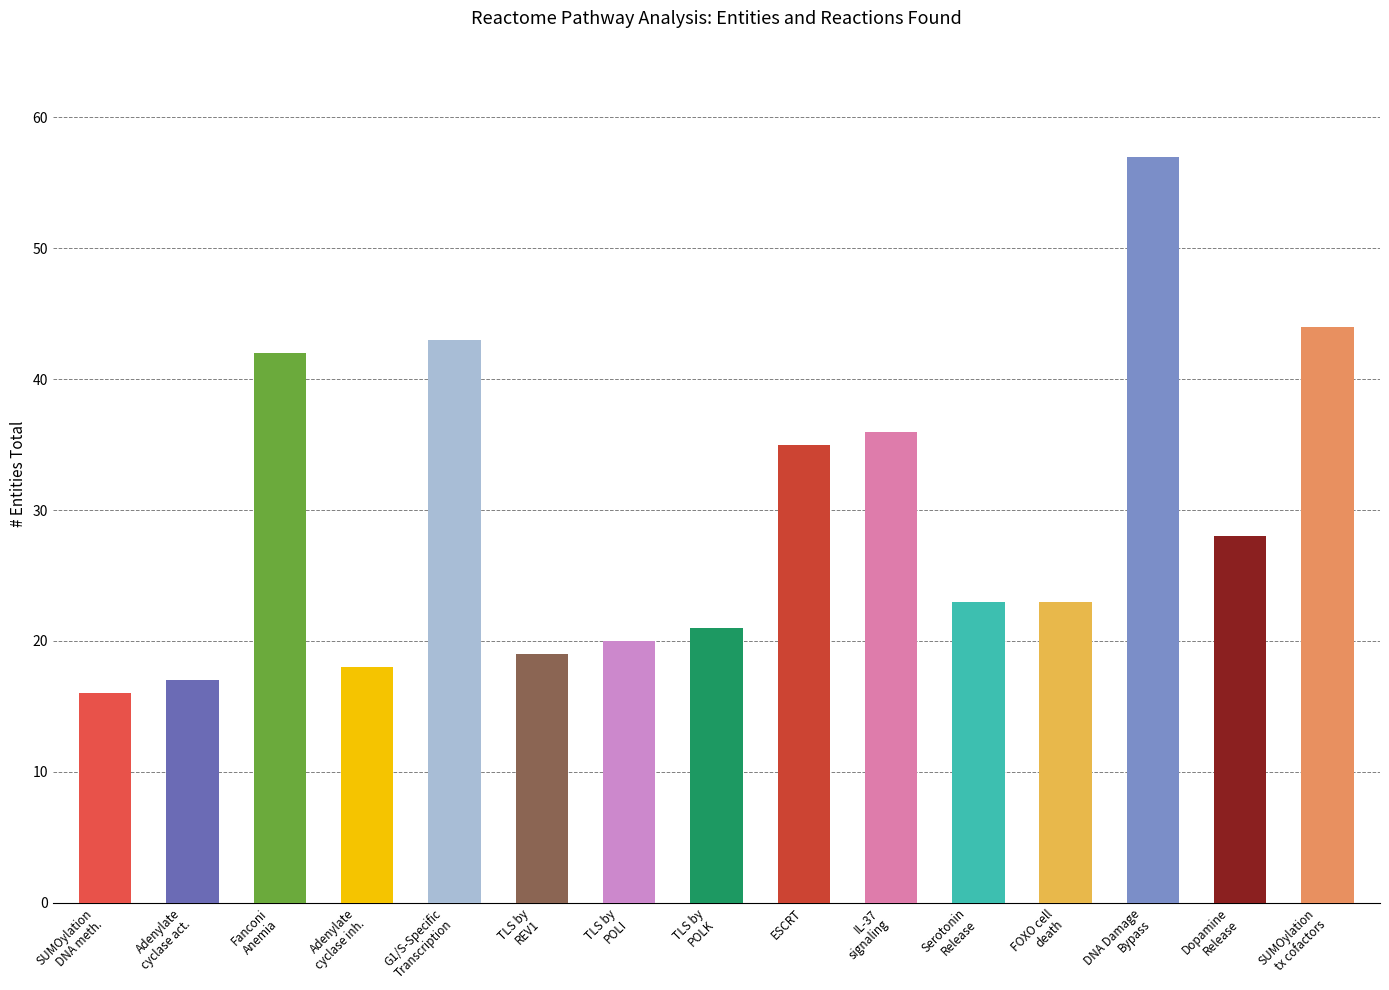

Which label corresponds to the smallest value in the chart?

SUMOylation
DNA meth.